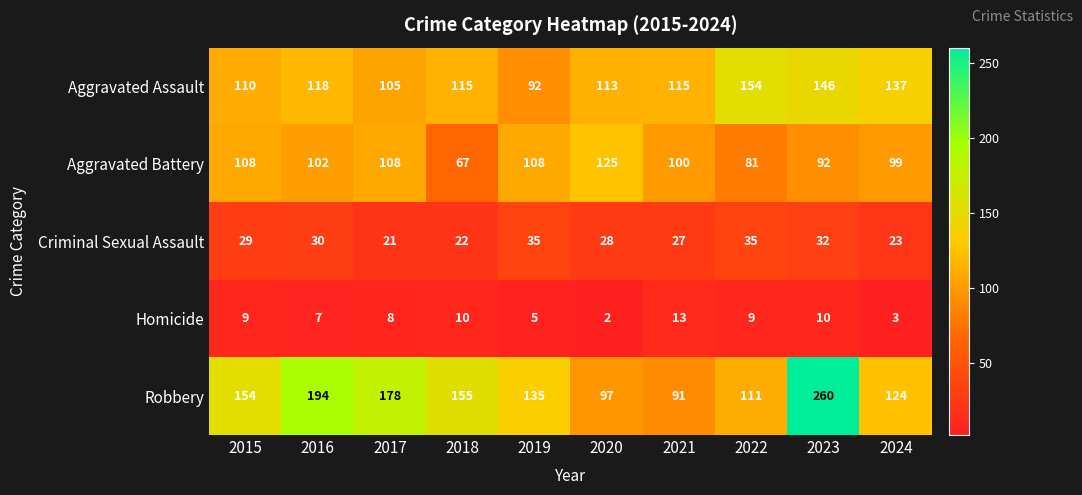

List the series in order of their peak value, highest first.

Robbery, Aggravated Assault, Aggravated Battery, Criminal Sexual Assault, Homicide